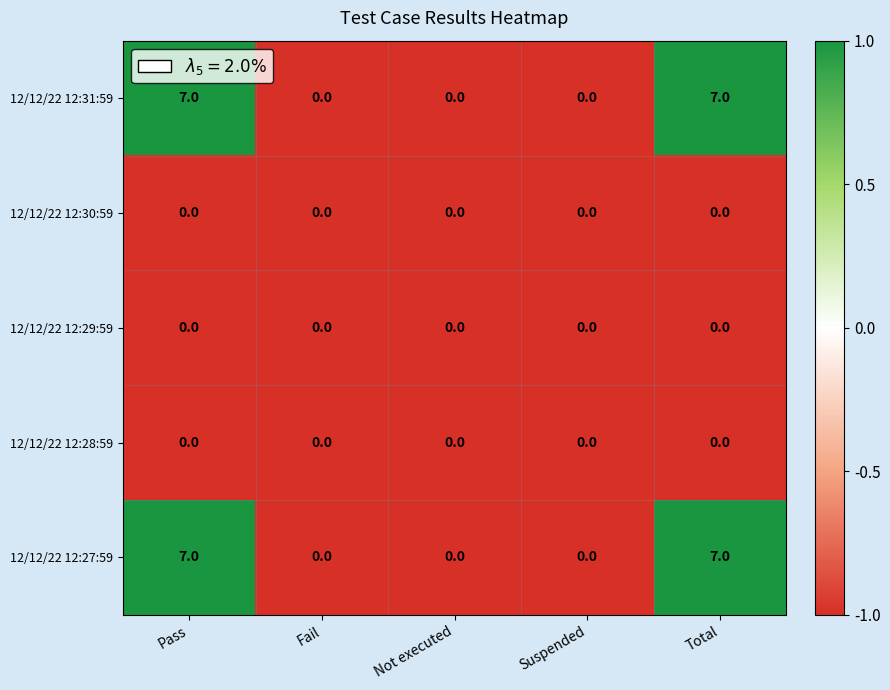

The 12/12/22 12:29:59 series shows 0 at Total. True or false?

True